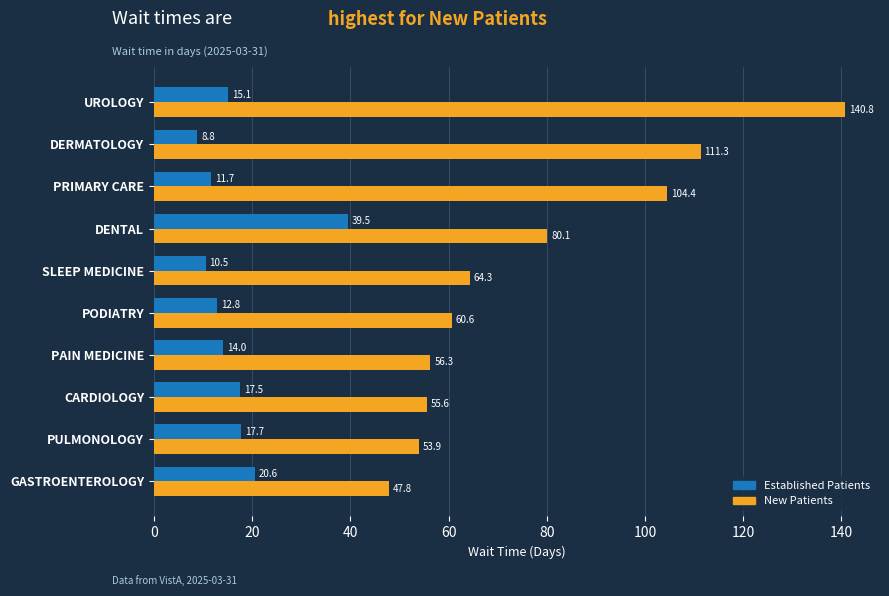

What is the difference between the highest and lowest values at PAIN MEDICINE?

42.3